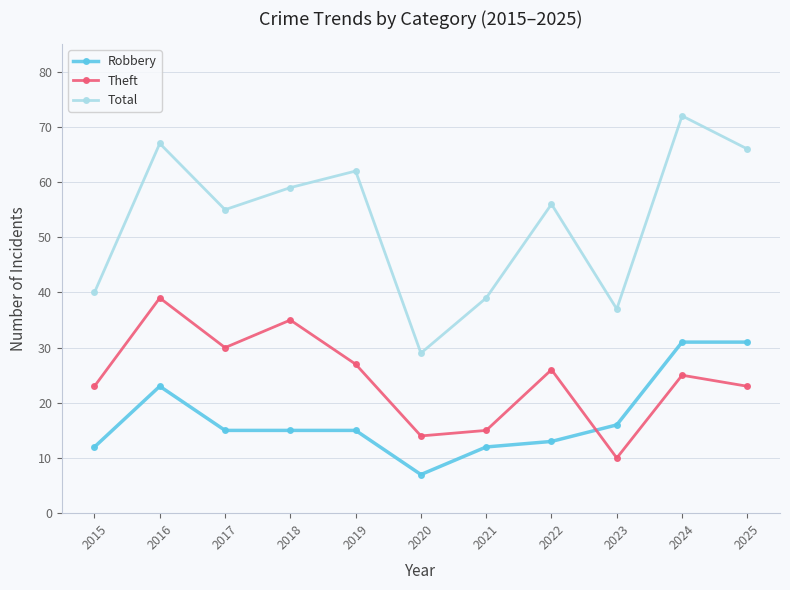

Where does the Robbery series first go above 15?

2016